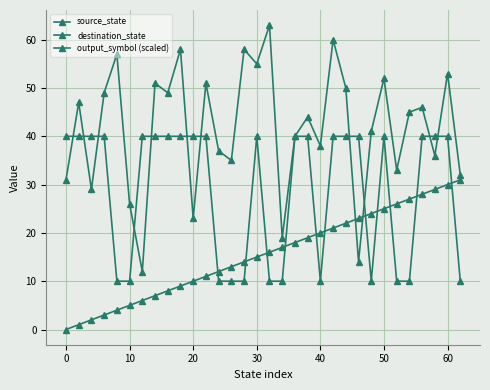

How many lines are shown in the chart?

3